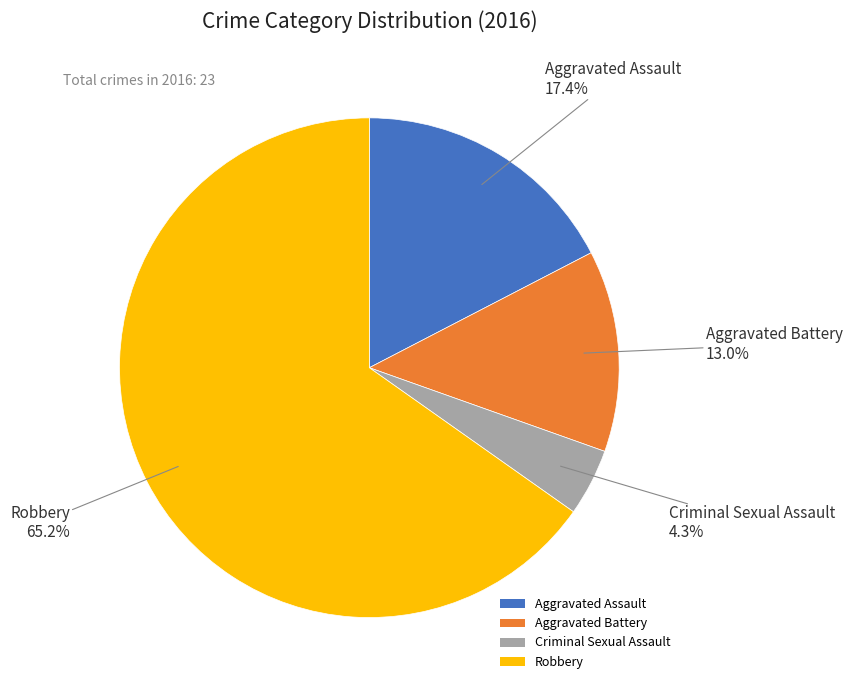

What is the largest slice in the pie chart?

Robbery